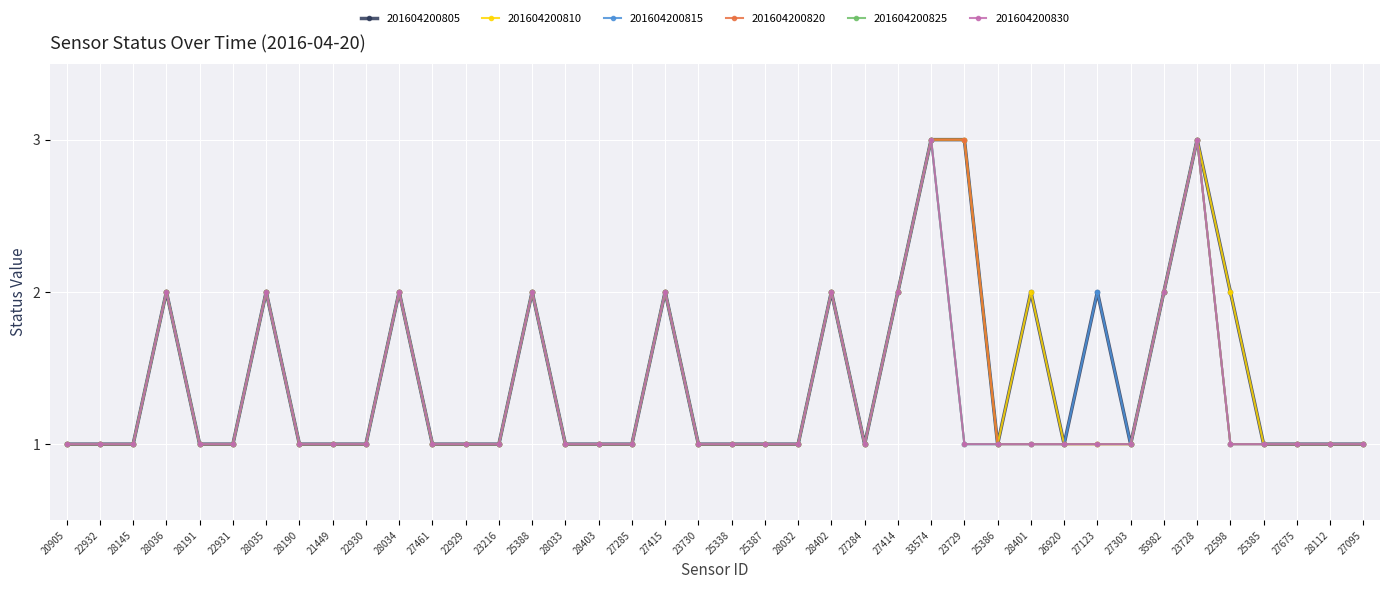

How many lines are shown in the chart?

6